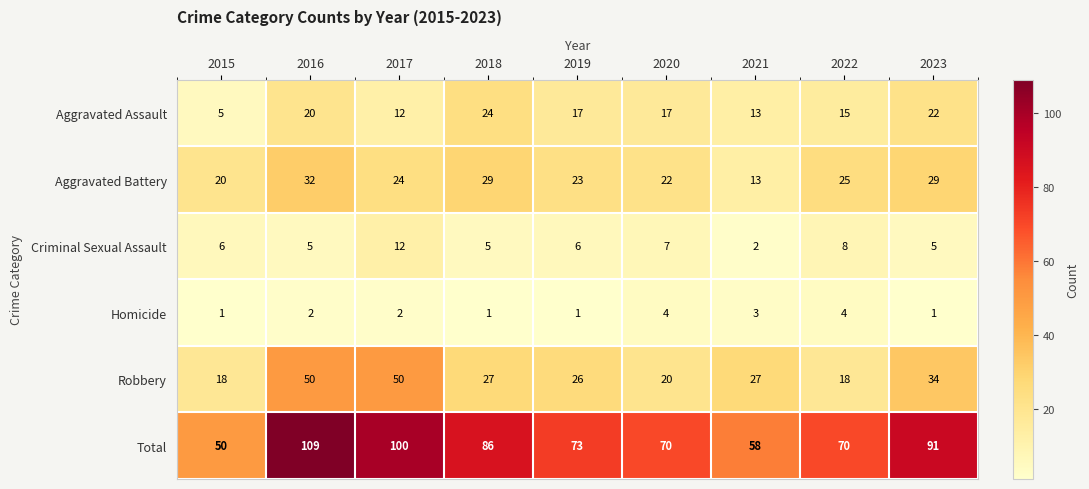

What is the maximum value shown in the chart?

109